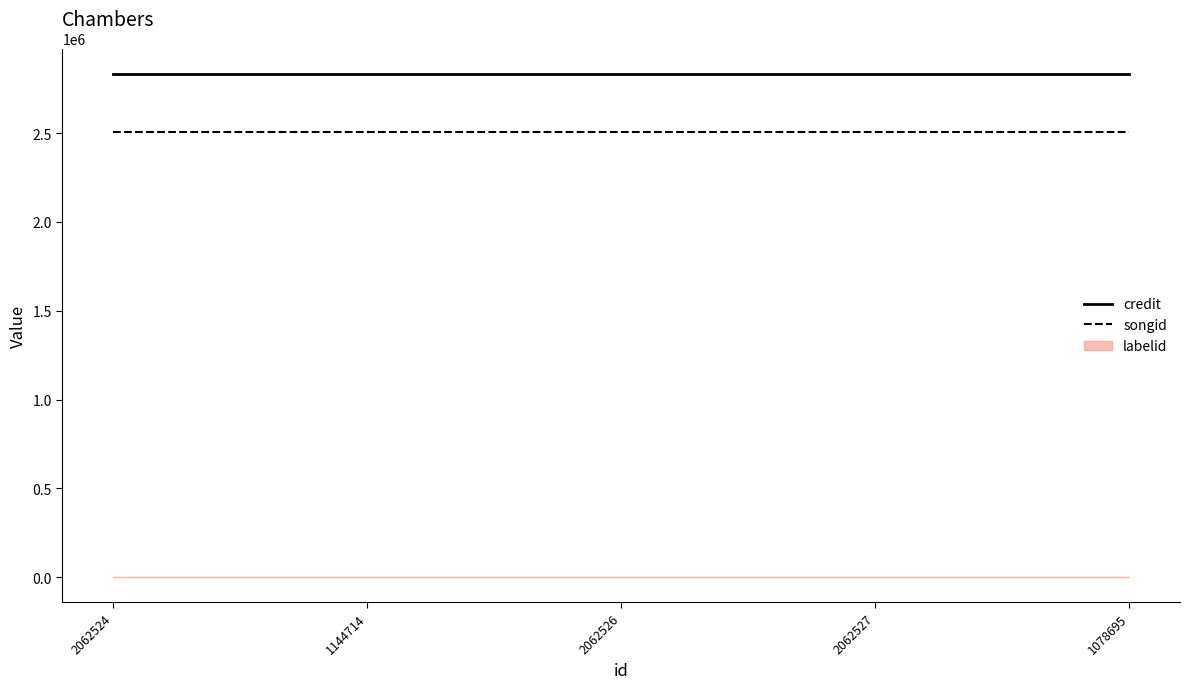

True or false: songid and credit cross at least once.

False